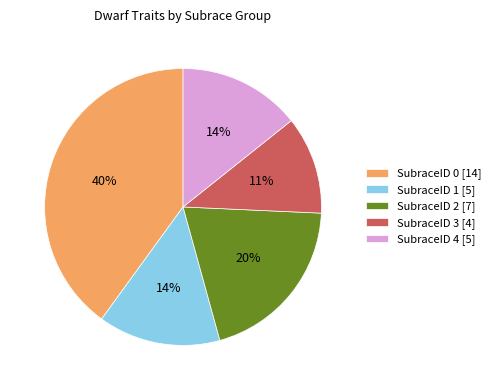

How many slices are in this pie chart?

5